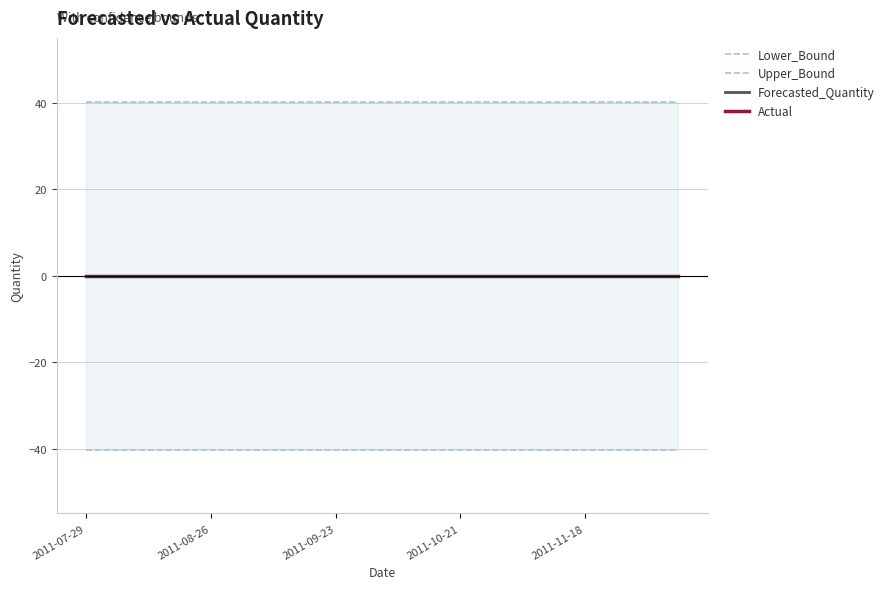

How many lines are shown in the chart?

4